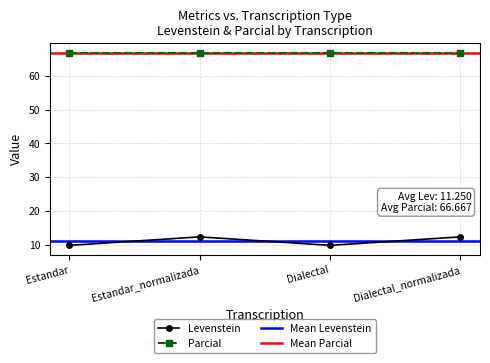

How many values are below 12?

2